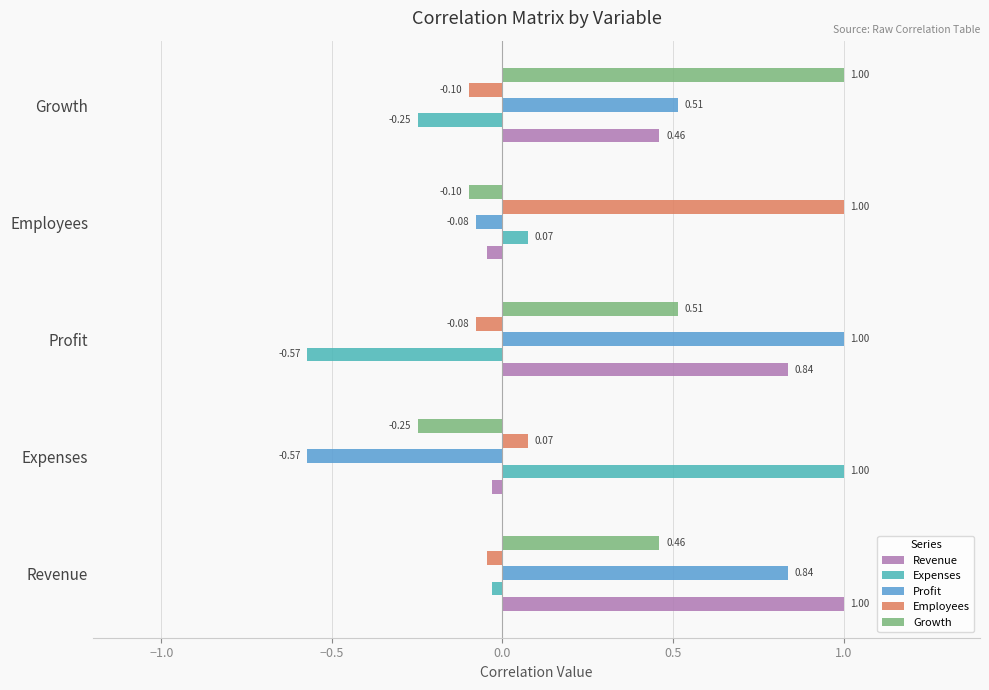

Reading right to left, what are all the values shown in this chart?

Revenue: 0.5	-0.0	0.8	-0.0	1.0
Expenses: -0.2	0.1	-0.6	1.0	-0.0
Profit: 0.5	-0.1	1.0	-0.6	0.8
Employees: -0.1	1.0	-0.1	0.1	-0.0
Growth: 1.0	-0.1	0.5	-0.2	0.5